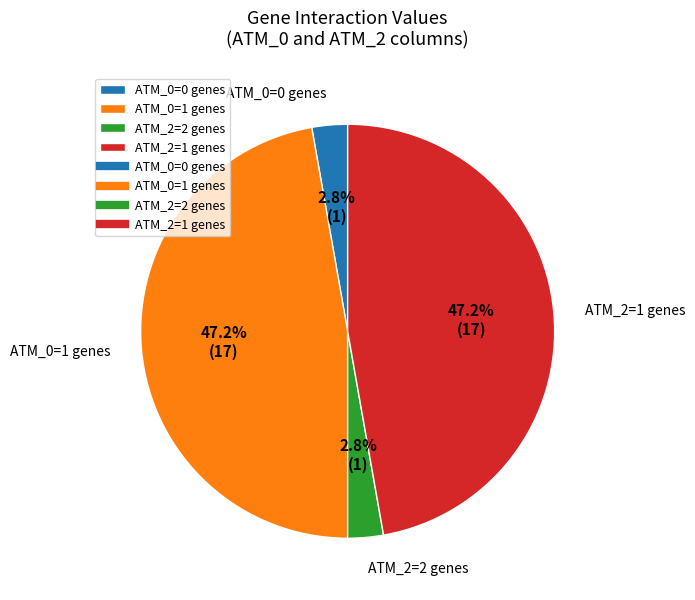

Count the number of slices in the pie.

4